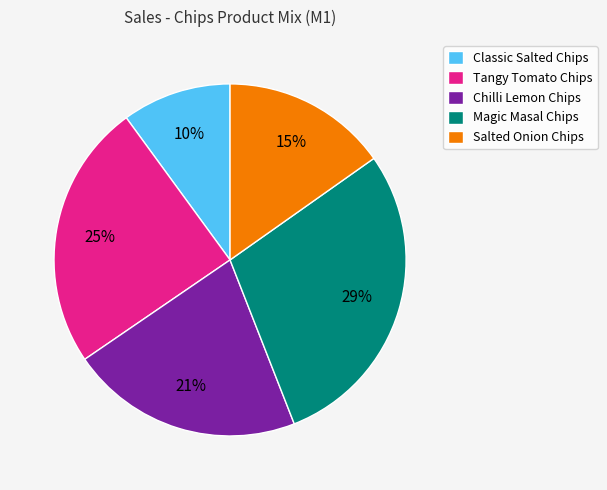

To the nearest percent, what is the difference between the largest and smallest slice percentages?

19%